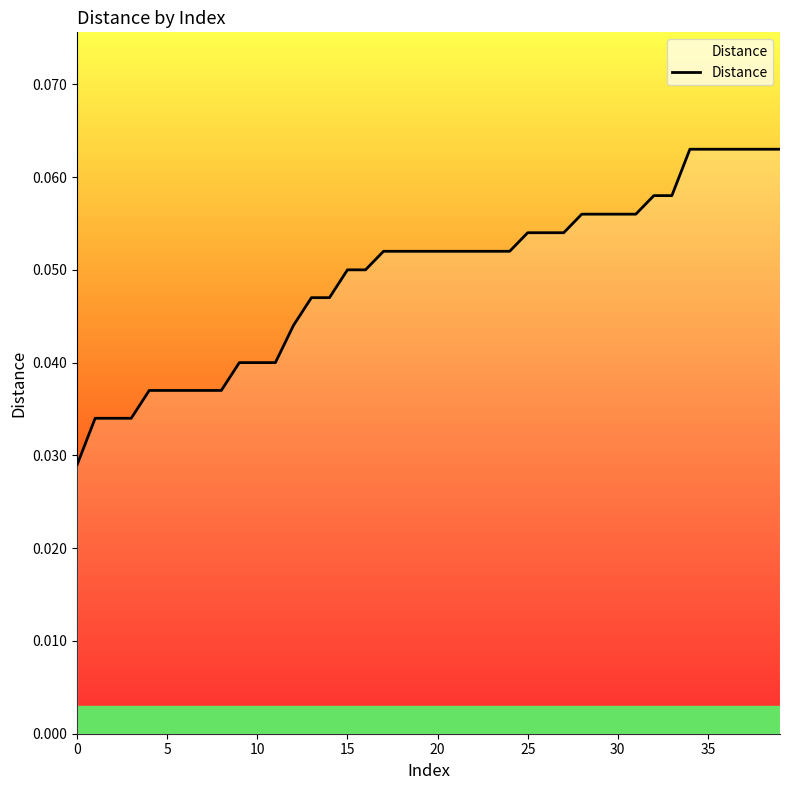

How many lines are shown in the chart?

1